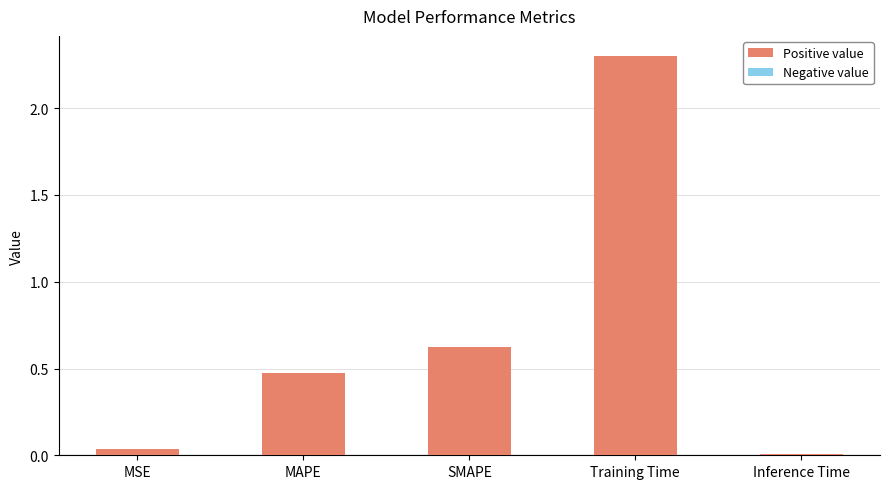

What is the difference between the values at MSE and Training Time?

2.3